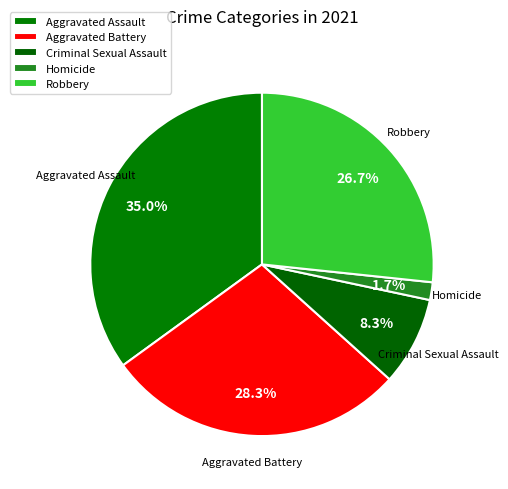

How much of the chart is everything except Robbery?

73.3%